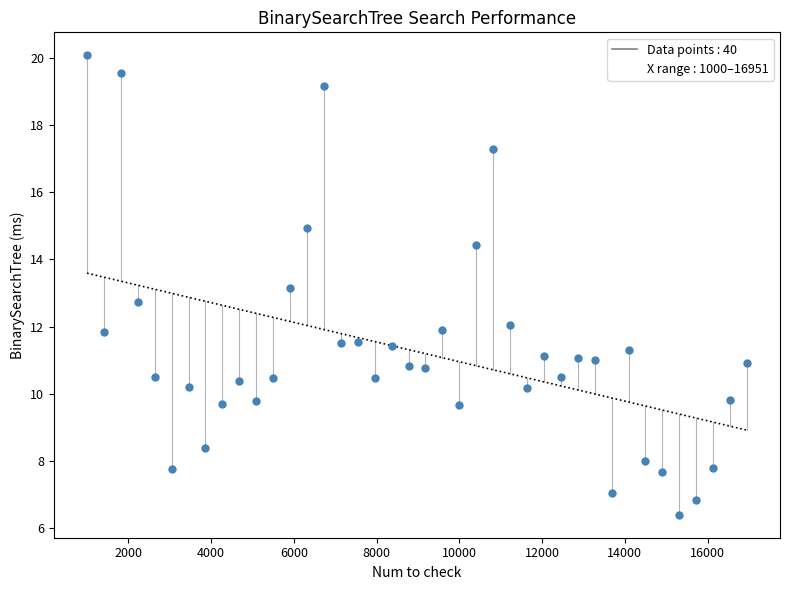

What is the range of Y values (max minus min)?

13.7